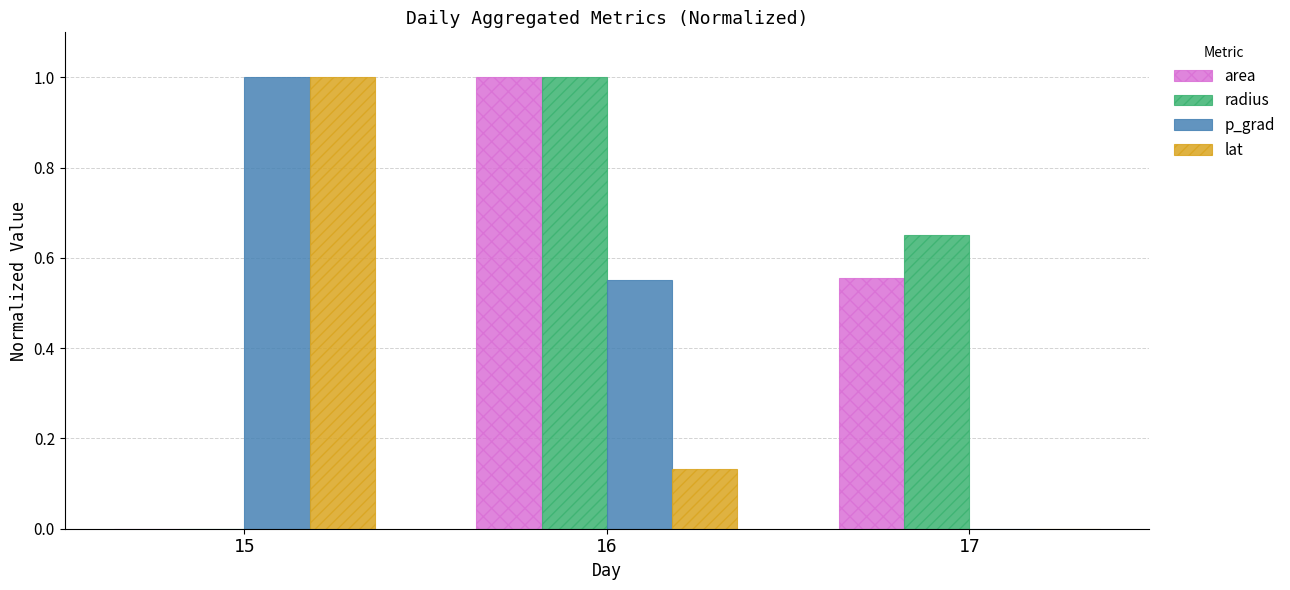

Which series has the largest total across all categories?

radius